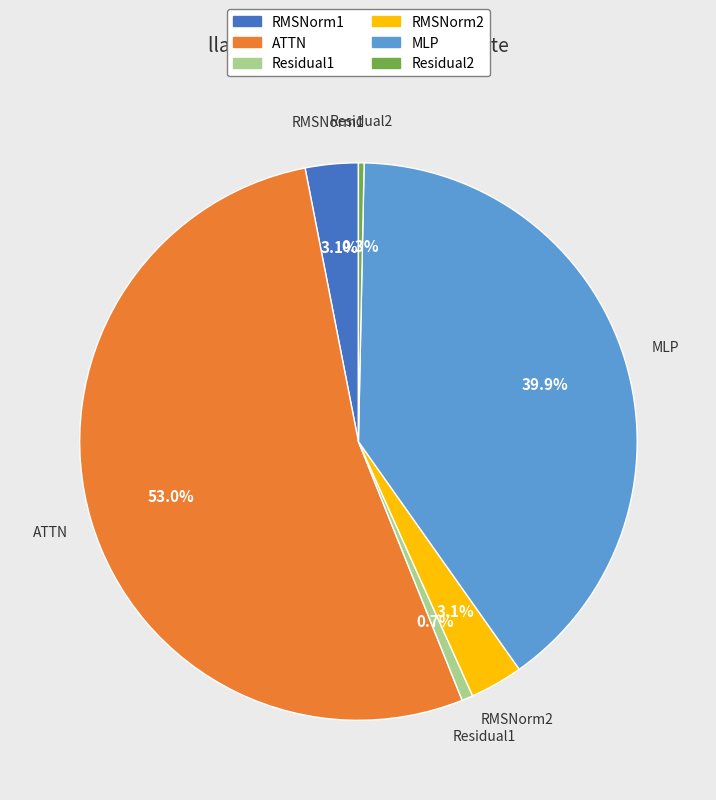

Approximately how many times larger is the value at RMSNorm2 compared to Residual1?

4.7